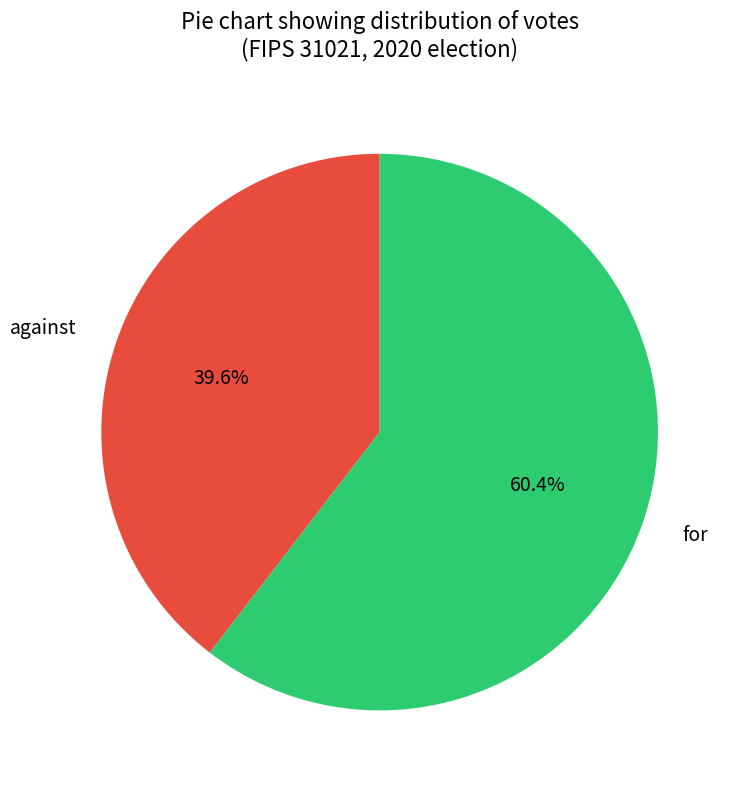

What is the smallest slice in the pie chart?

against